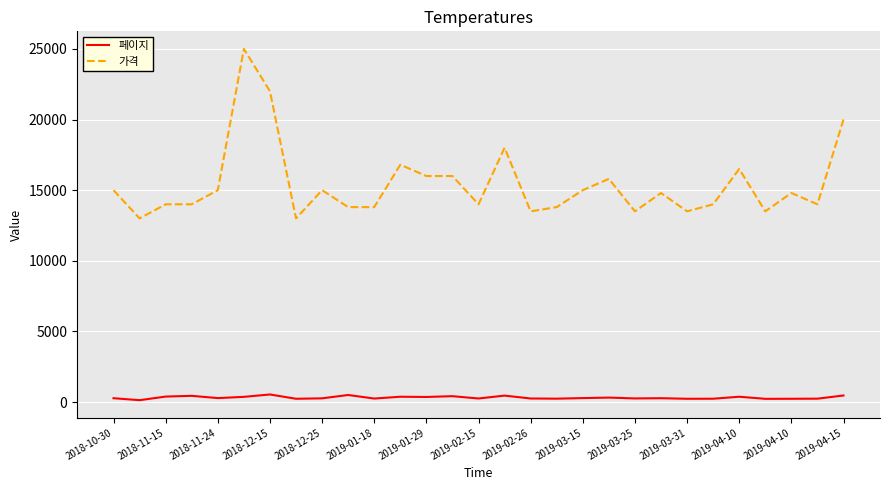

Which series has the largest range (max minus min)?

가격